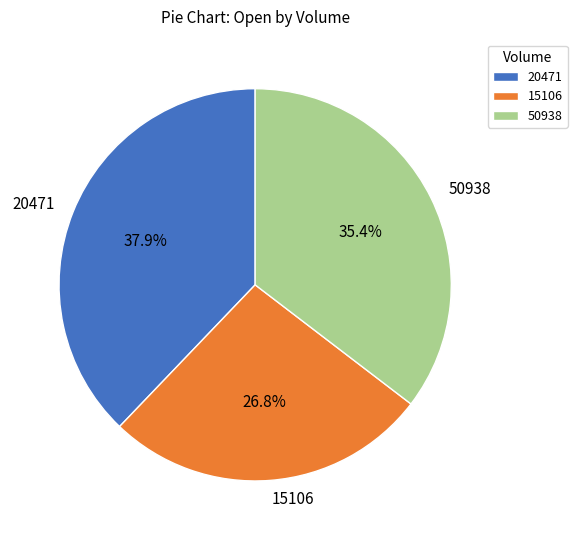

What percentage do 15106 and 50938 together represent?

62.1%